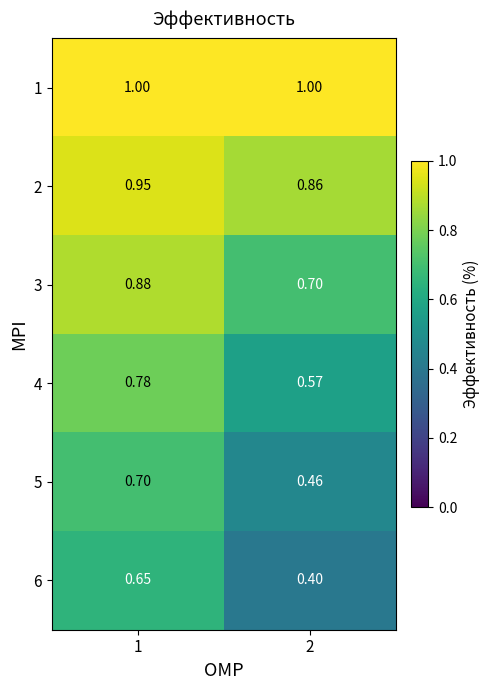

Is the value of 2 at 2 greater than the value of 6 at 2?

Yes